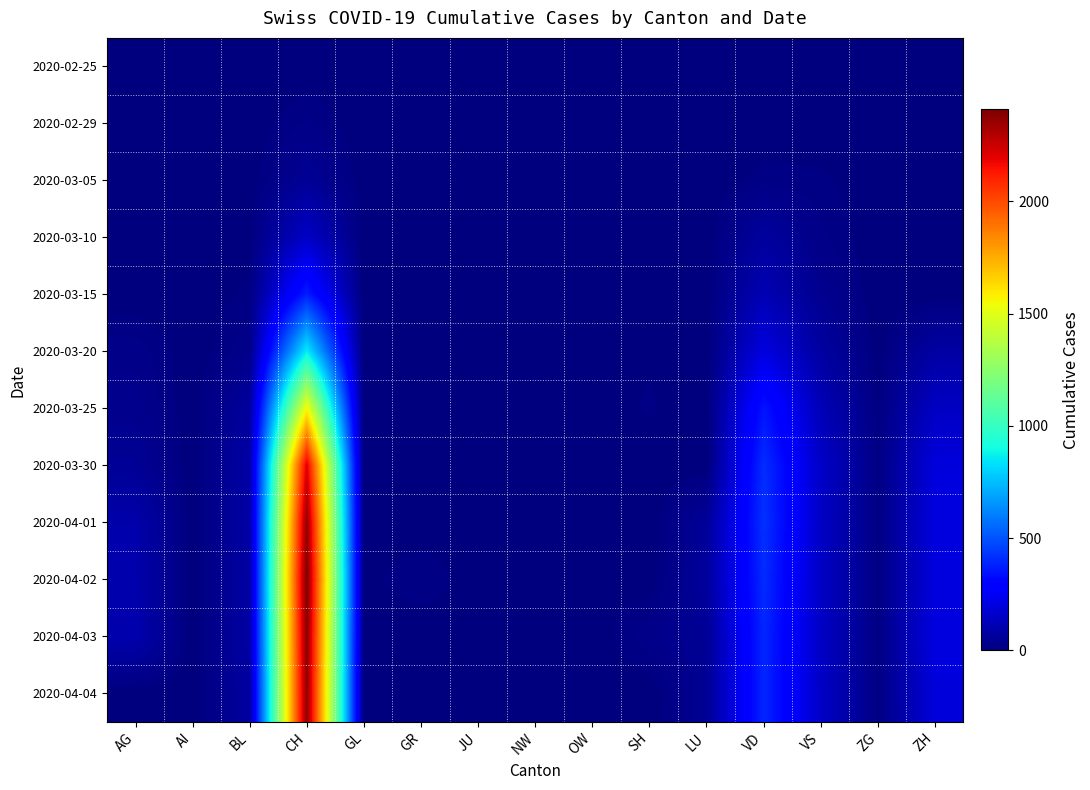

Rank the series at NW from lowest to highest value.

2020-02-25, 2020-02-29, 2020-03-05, 2020-03-10, 2020-03-15, 2020-03-30, 2020-04-01, 2020-04-02, 2020-04-04, 2020-04-03, 2020-03-20, 2020-03-25